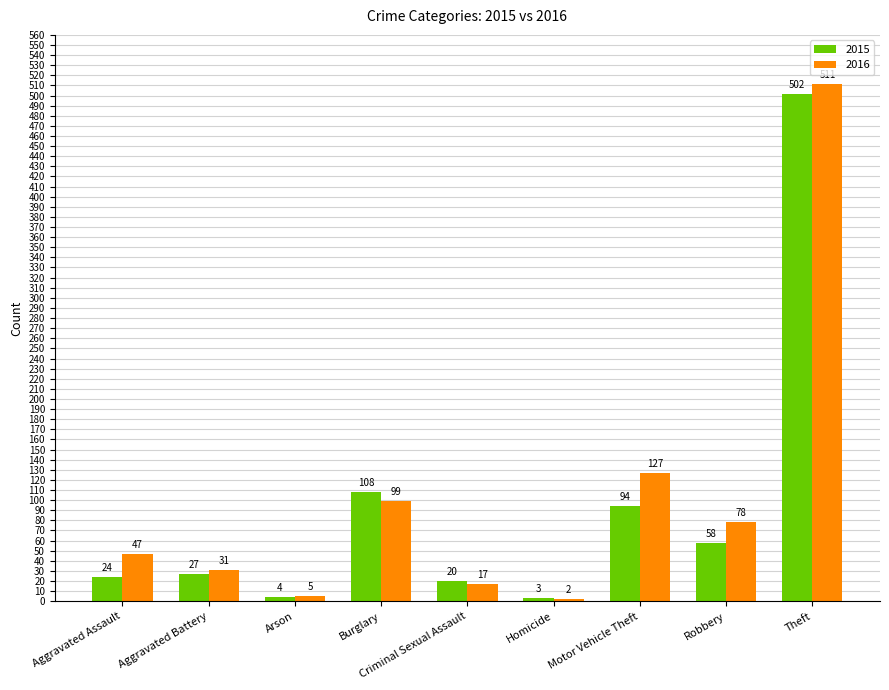

Reading right to left, extract all data points from this chart.

2015: Theft=502	Robbery=58	Motor Vehicle Theft=94	Homicide=3	Criminal Sexual Assault=20	Burglary=108	Arson=4	Aggravated Battery=27	Aggravated Assault=24
2016: Theft=511	Robbery=78	Motor Vehicle Theft=127	Homicide=2	Criminal Sexual Assault=17	Burglary=99	Arson=5	Aggravated Battery=31	Aggravated Assault=47